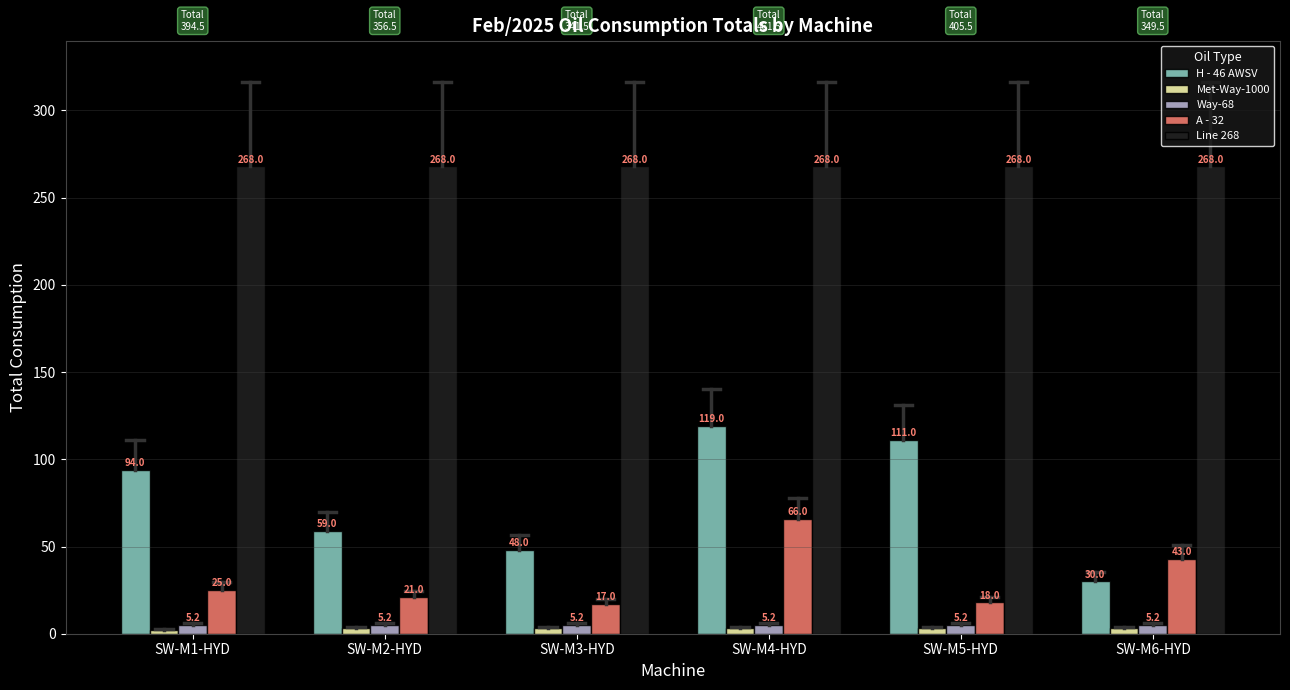

How many bars are there in total?

30